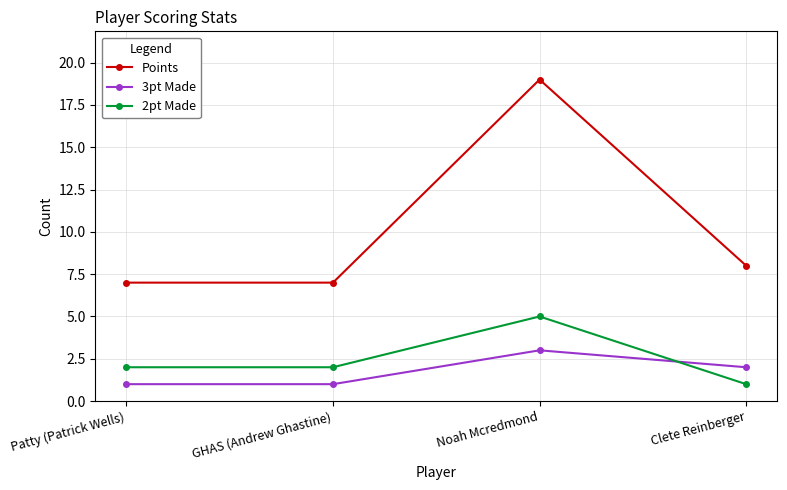

What is the minimum value for Points?

7